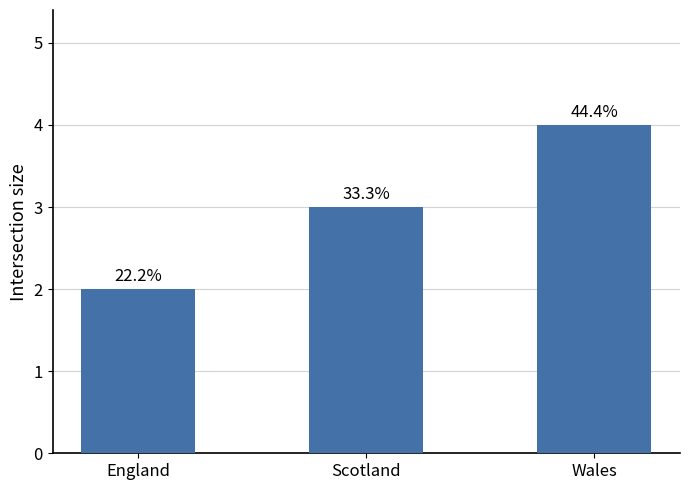

How many bars are there in total?

3